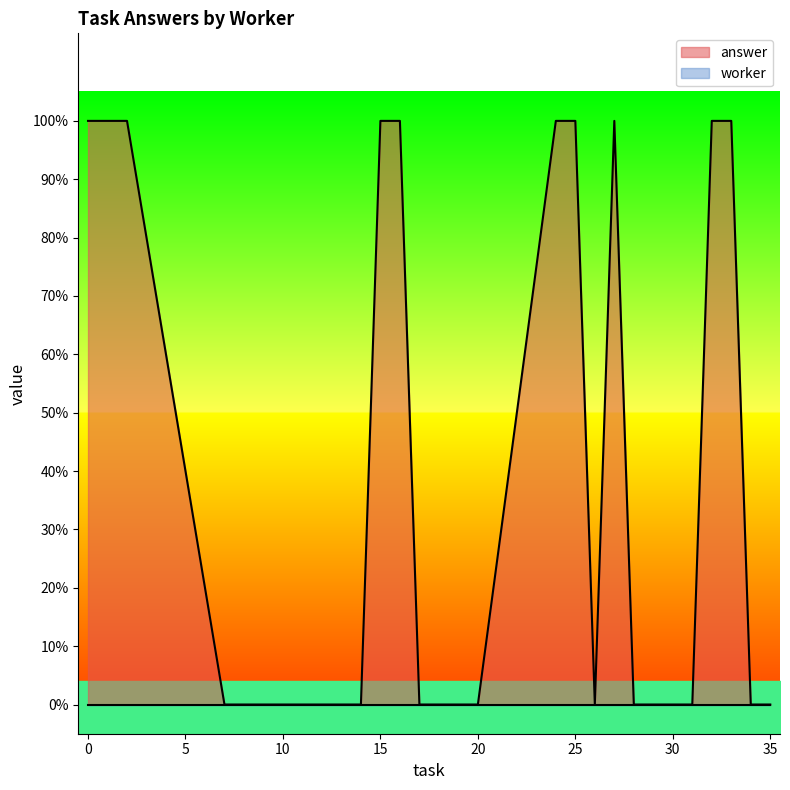

At which label is the value closest to 0?

7